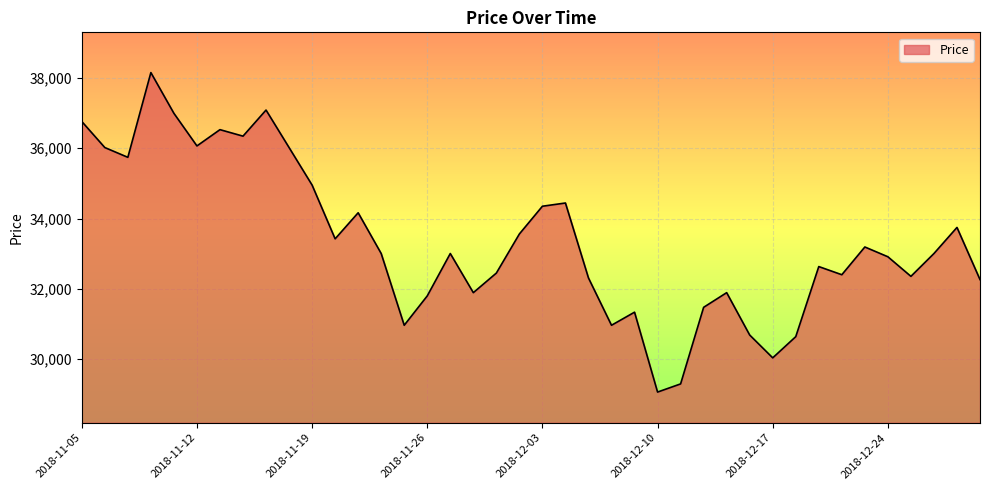

What is the minimum value shown in the chart?

29066